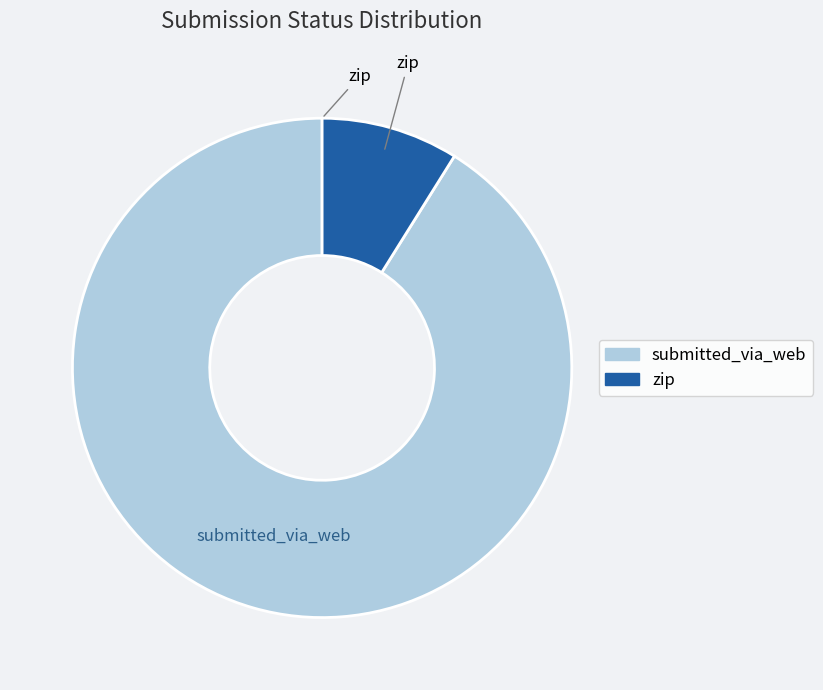

Which has a higher value, zip or submitted_via_web?

submitted_via_web